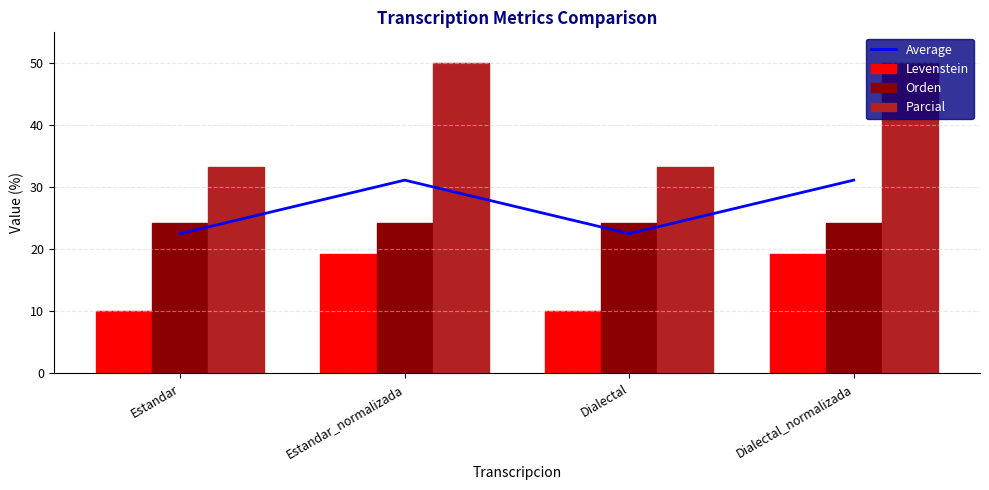

What is the average value of the Parcial series?

41.7